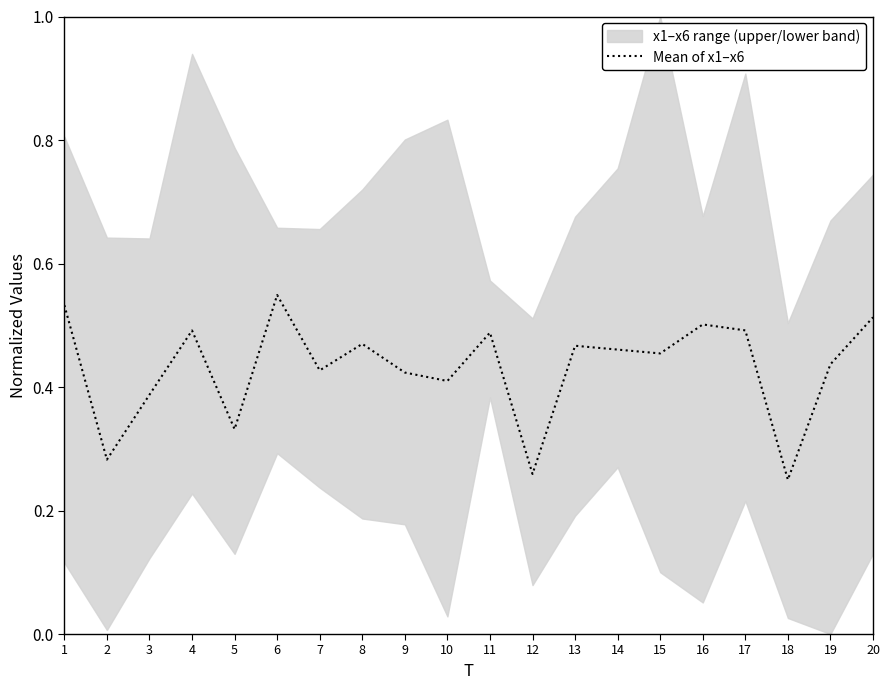

Read the value at 8.

0.5